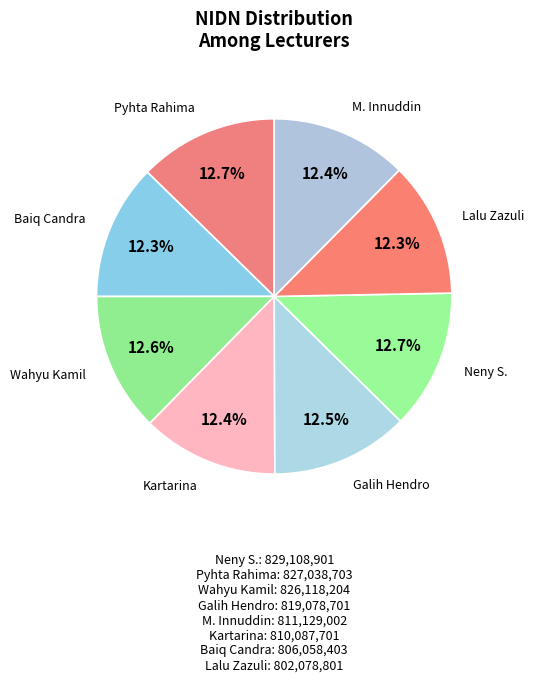

What is the ratio of the value at Kartarina to the value at Galih Hendro?

1.0